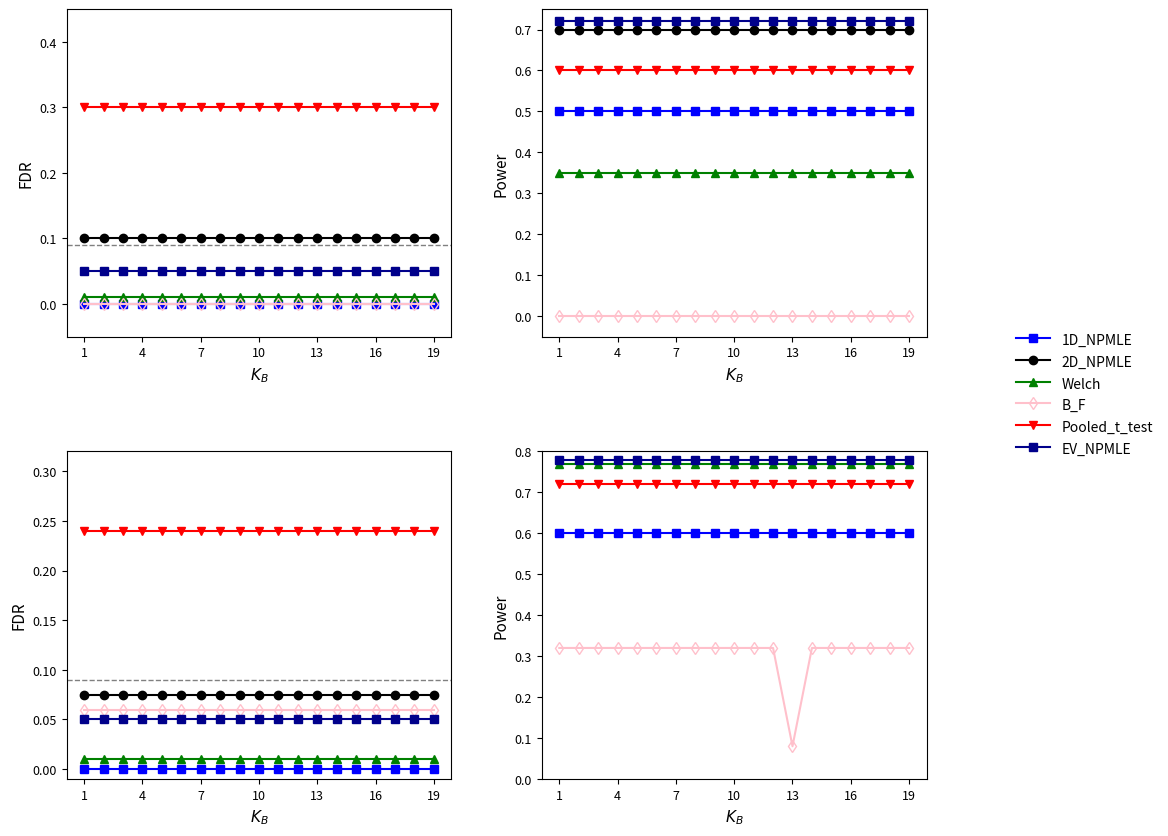

What is the sum of all Welch values?

14.6